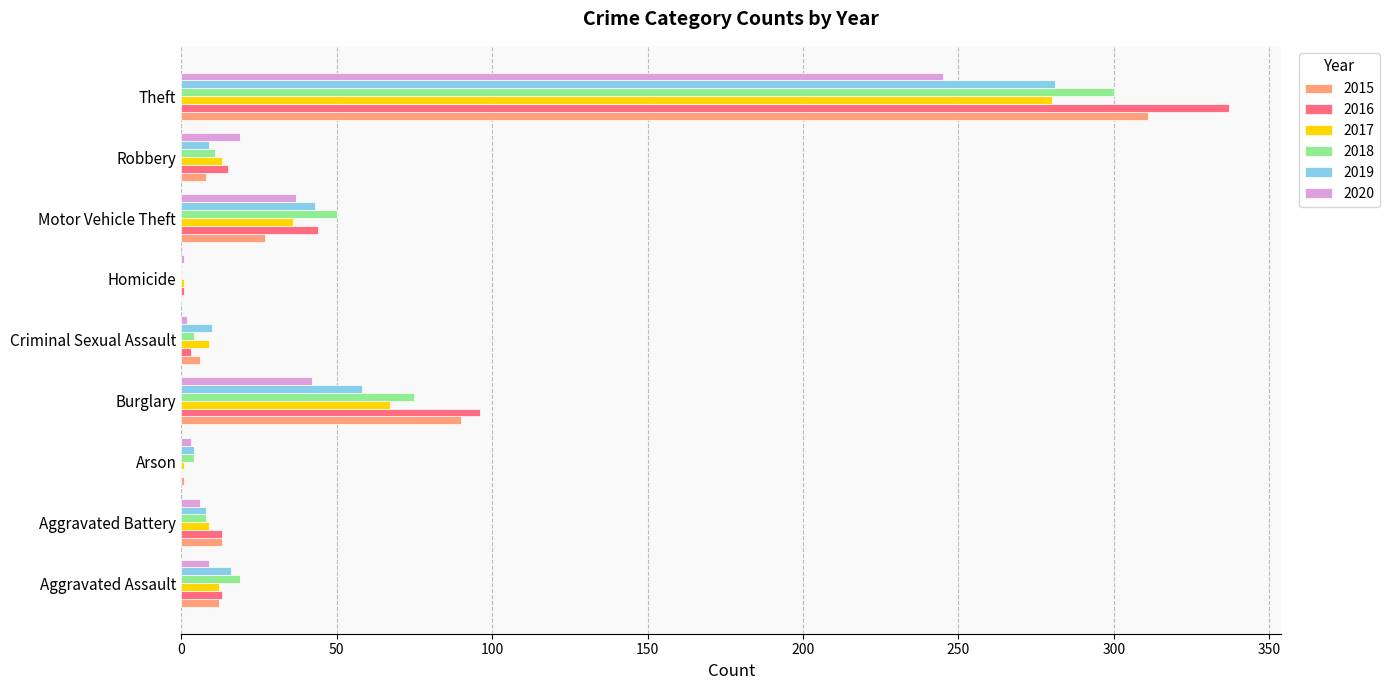

At which category is the sum across all series the highest?

Theft